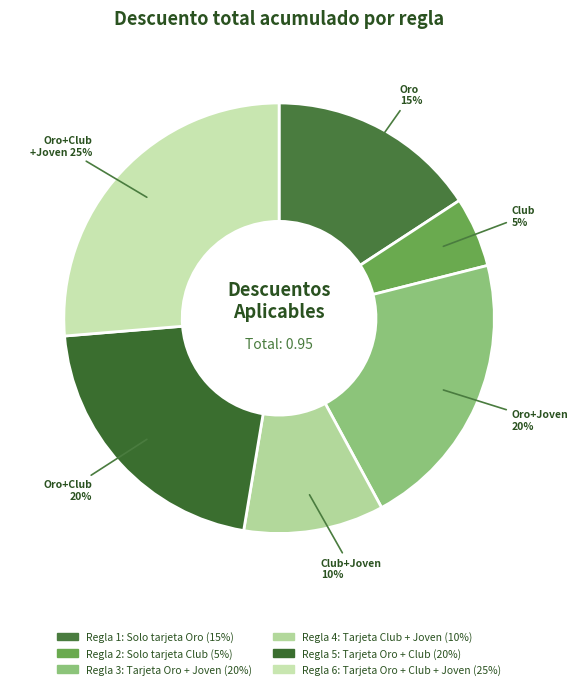

Does Regla 2: Solo tarjeta Club account for over 50% of the chart?

No